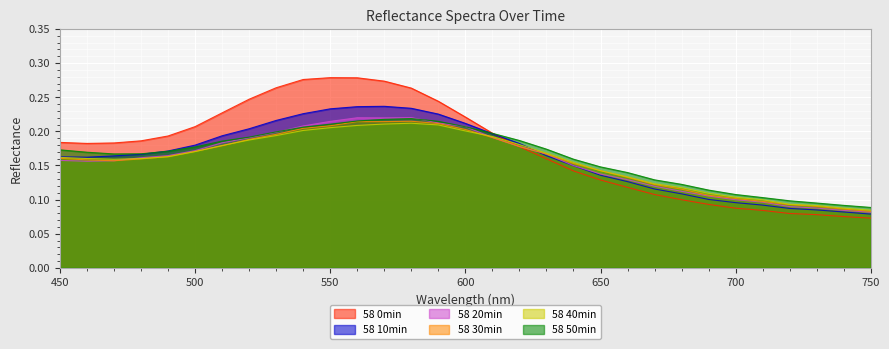

Which series changed the most between 450 and 530?

58 0min